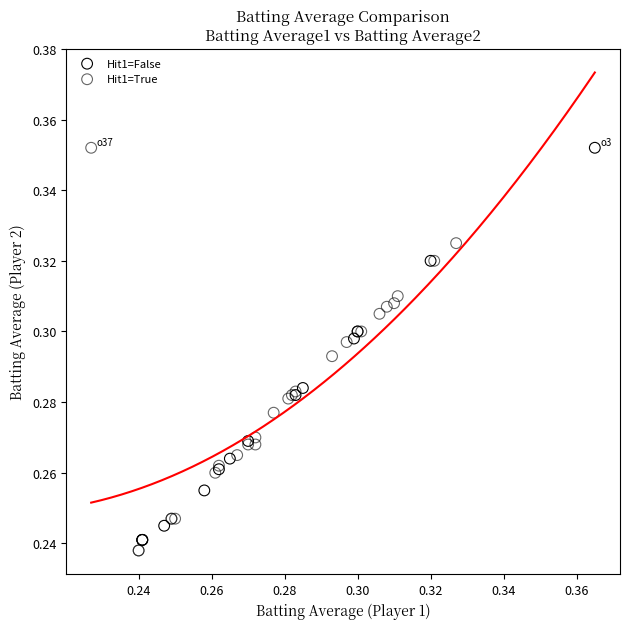

What are all the series names shown in the legend?

Hit1=False, Hit1=True